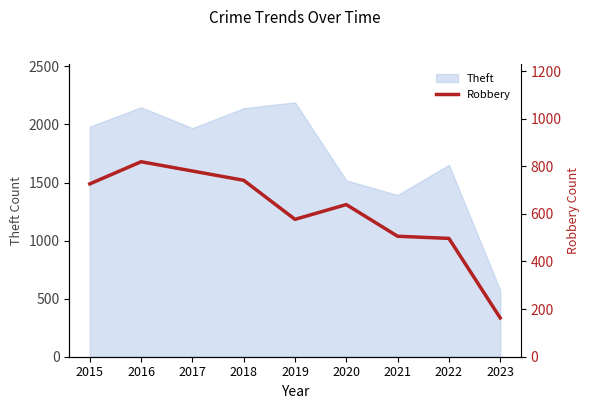

What is the minimum value for Theft?

574